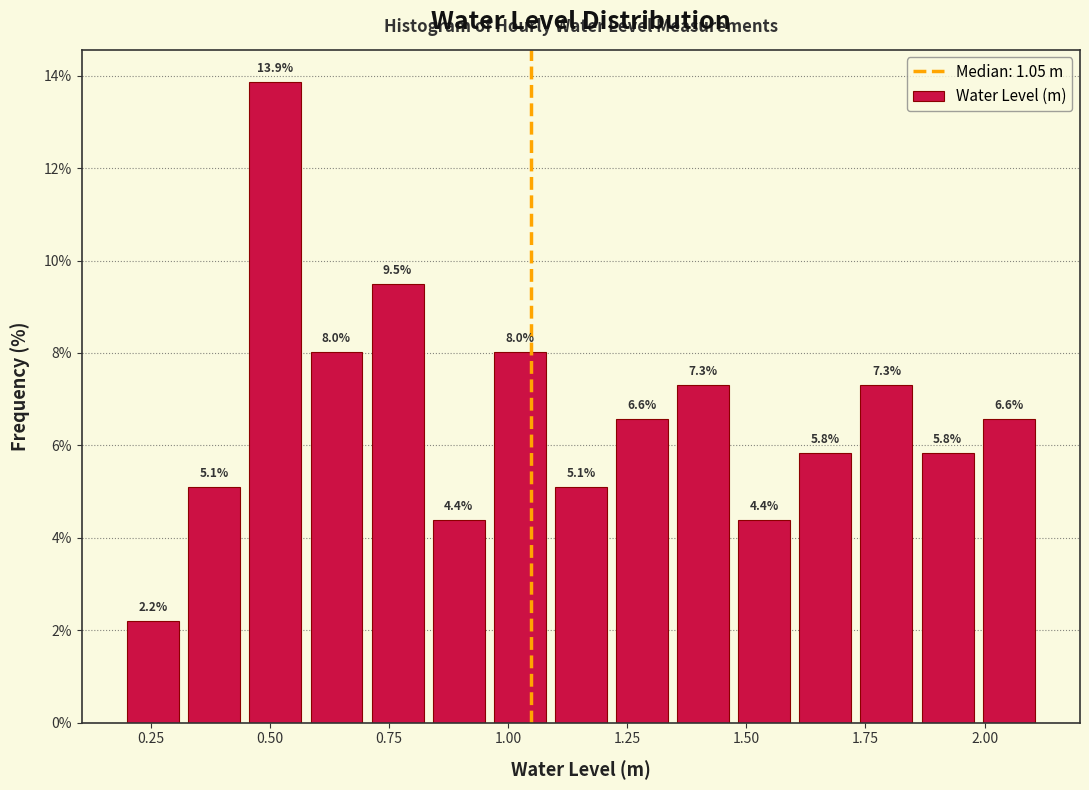

Around what value on the x-axis is the tallest bar? Give the approximate position of its centre, as read against the axis.

0.50